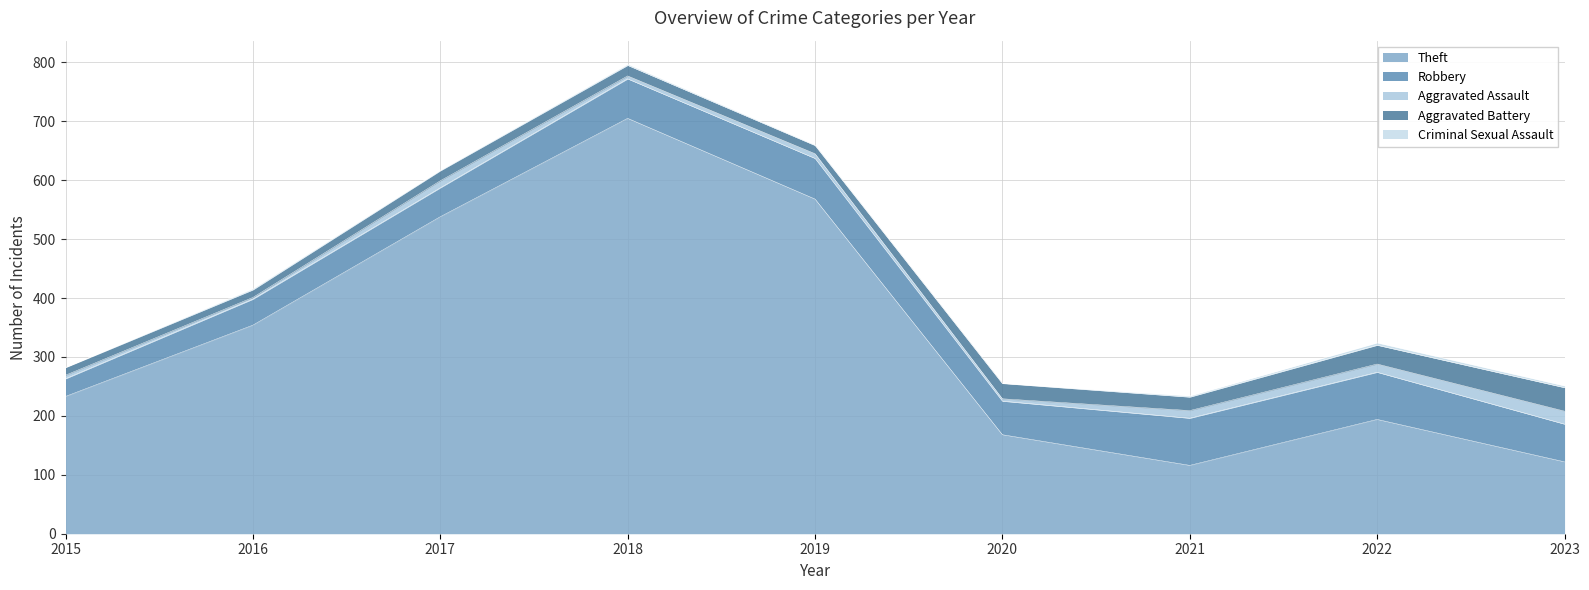

What is the value of the Criminal Sexual Assault point at the 3rd from the left?

1